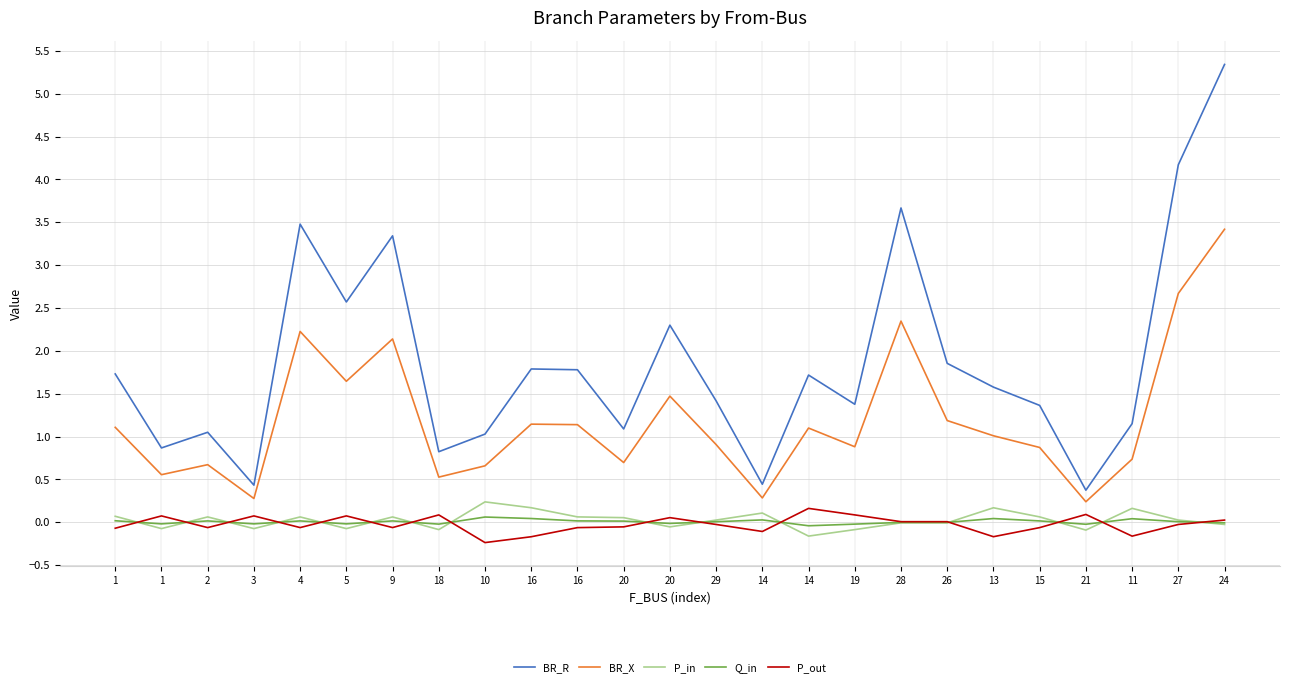

Does the chart have visible grid lines?

Yes